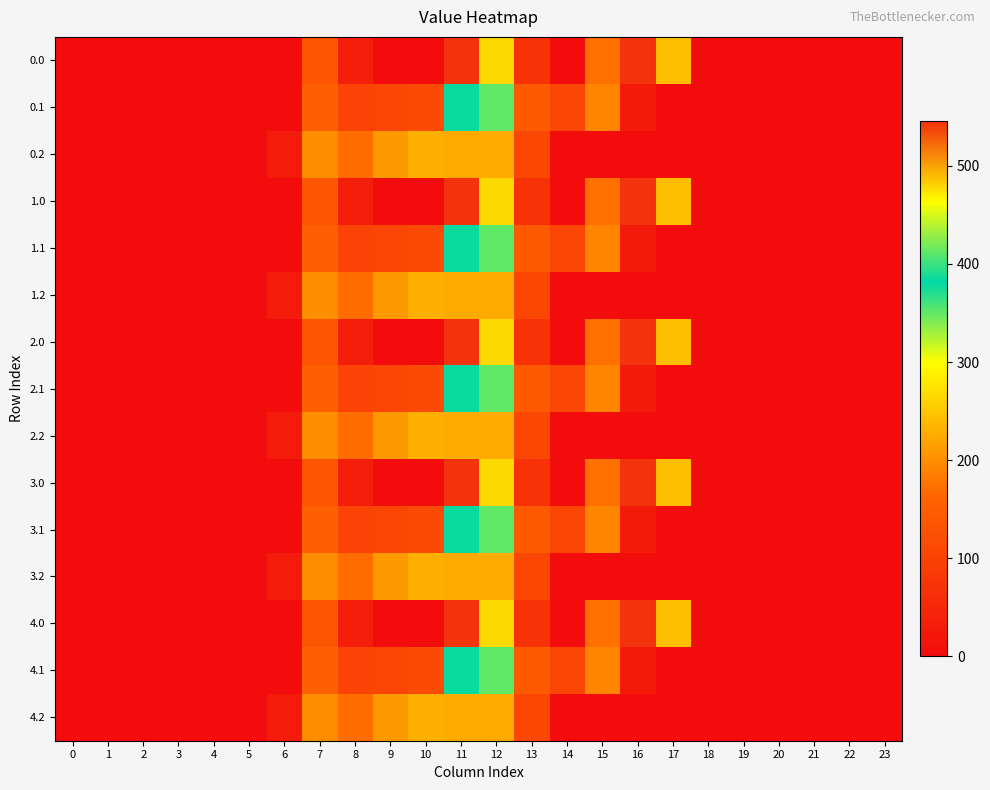

At 11, list the series in order from smallest to largest.

0.2, 1.2, 2.2, 3.2, 4.2, 0.1, 1.1, 2.1, 3.1, 4.1, 0.0, 1.0, 2.0, 3.0, 4.0